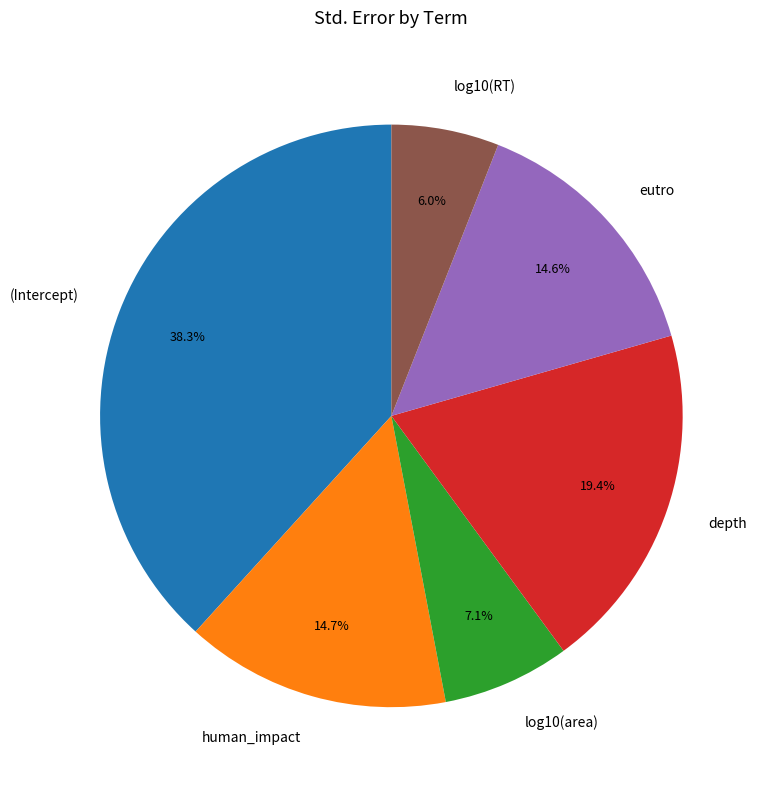

Is it true that depth is 10% of the pie?

False